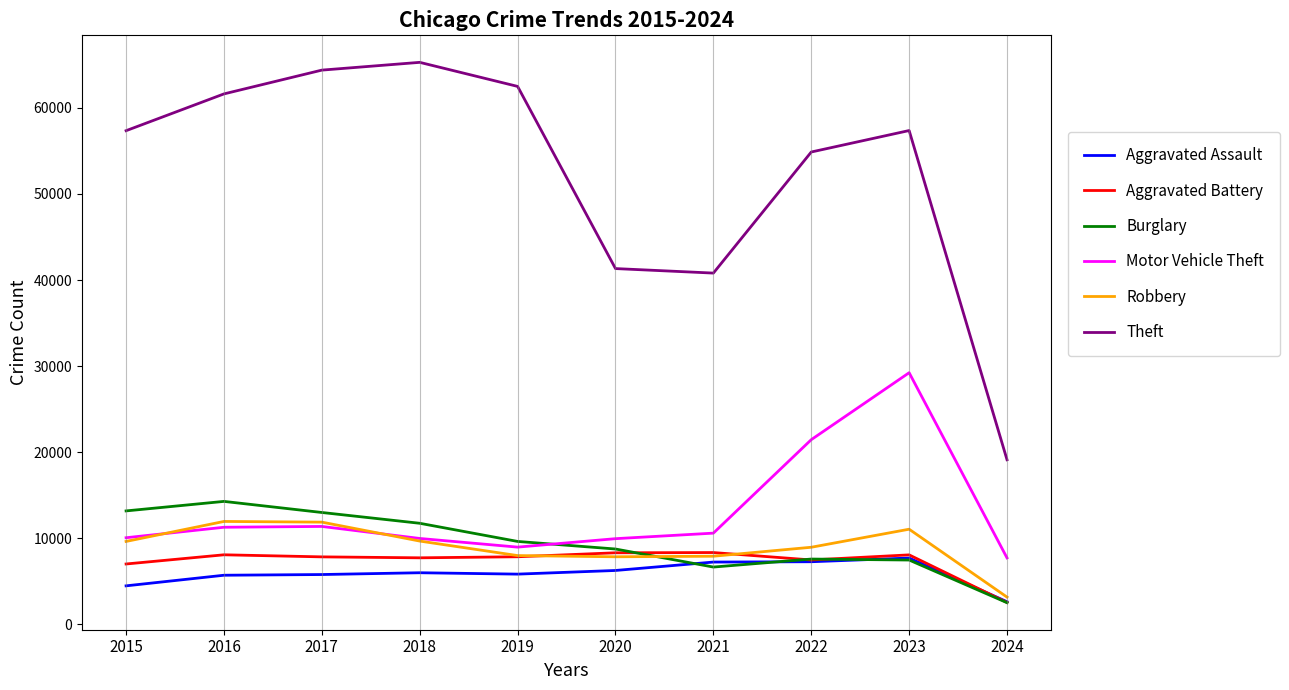

Which category has the lowest value across all series?

2024